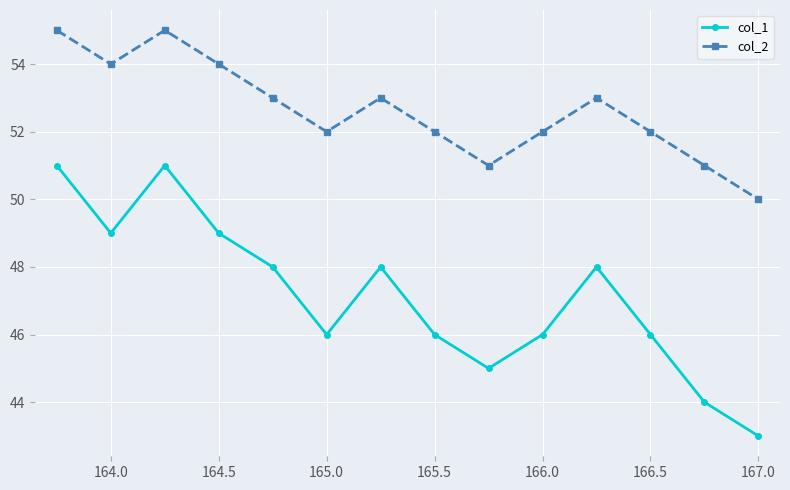

What is the difference between the maximum and minimum values in the col_1 series?

8